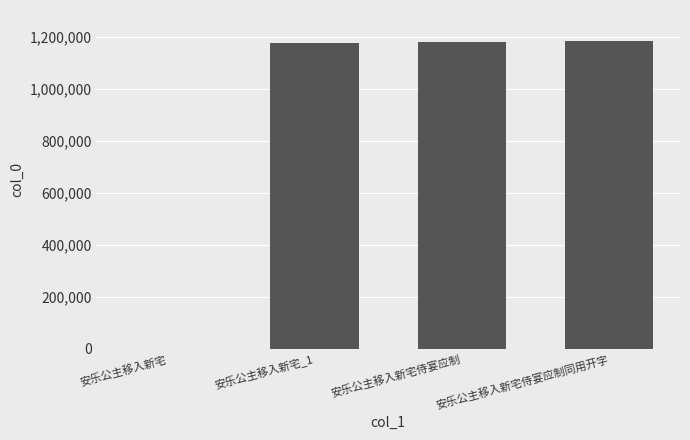

What is the maximum value shown in the chart?

1183665